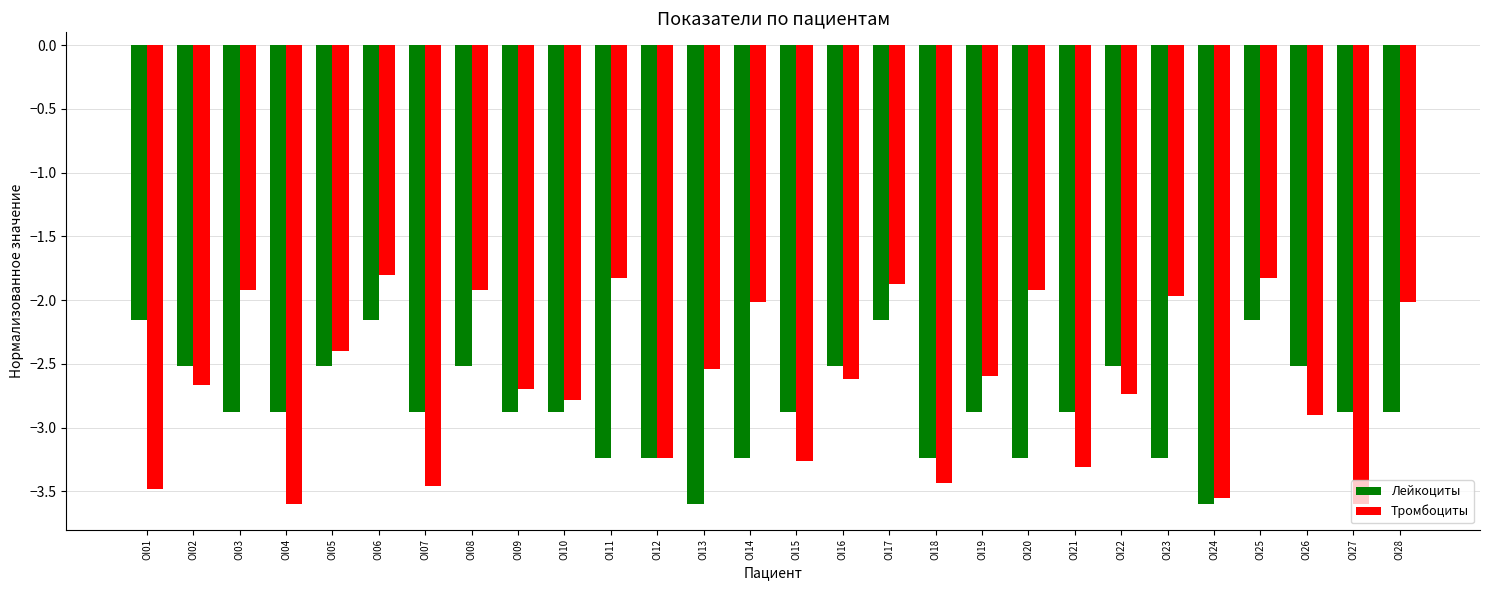

What is the maximum value shown in the chart?

-1.8